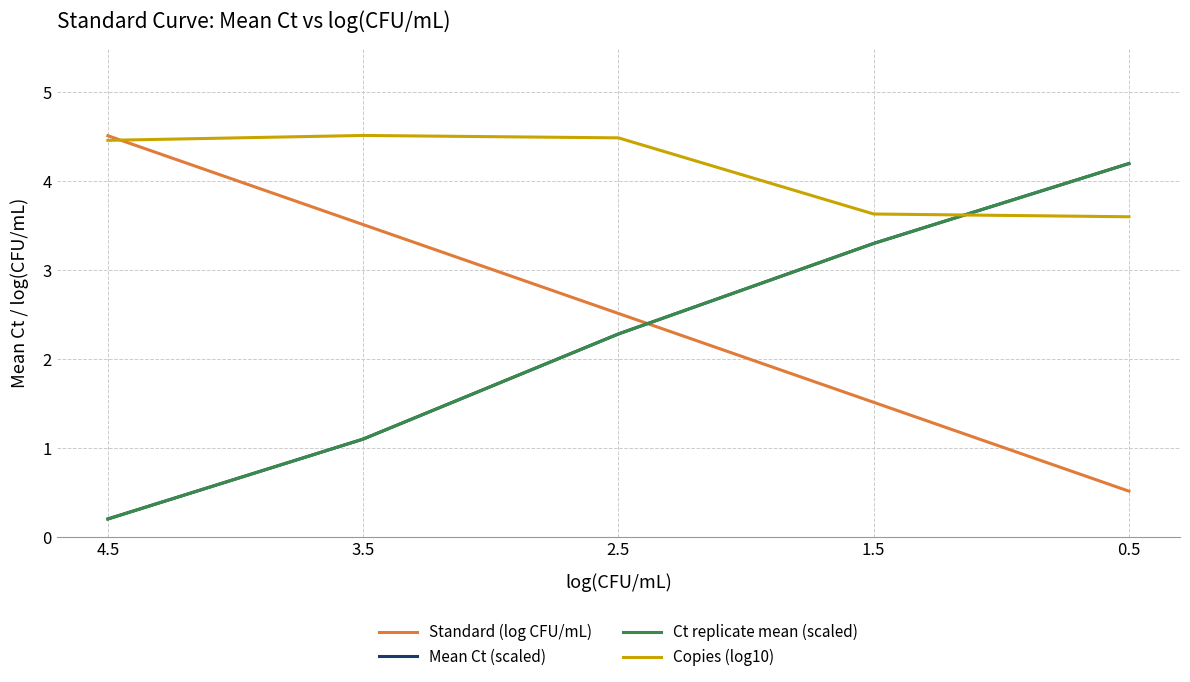

The value of Ct replicate mean (scaled) at 0.5 is 6.1. True or false?

False